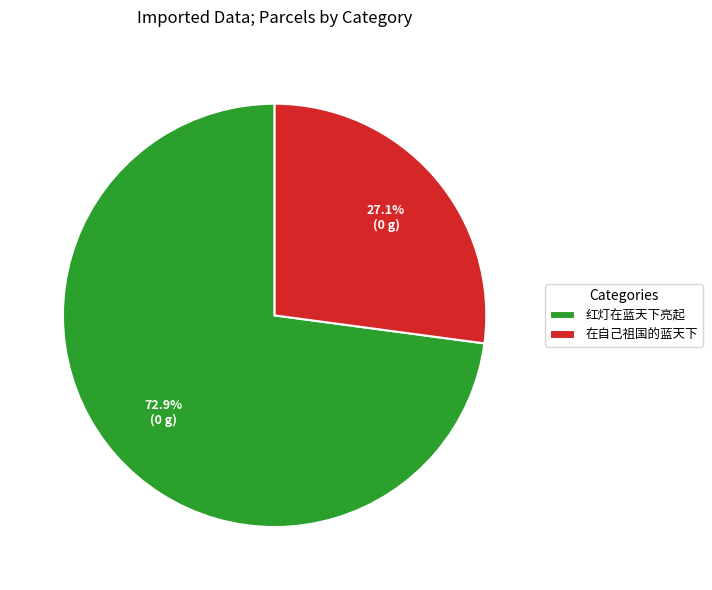

Which category has the biggest portion of the pie?

红灯在蓝天下亮起